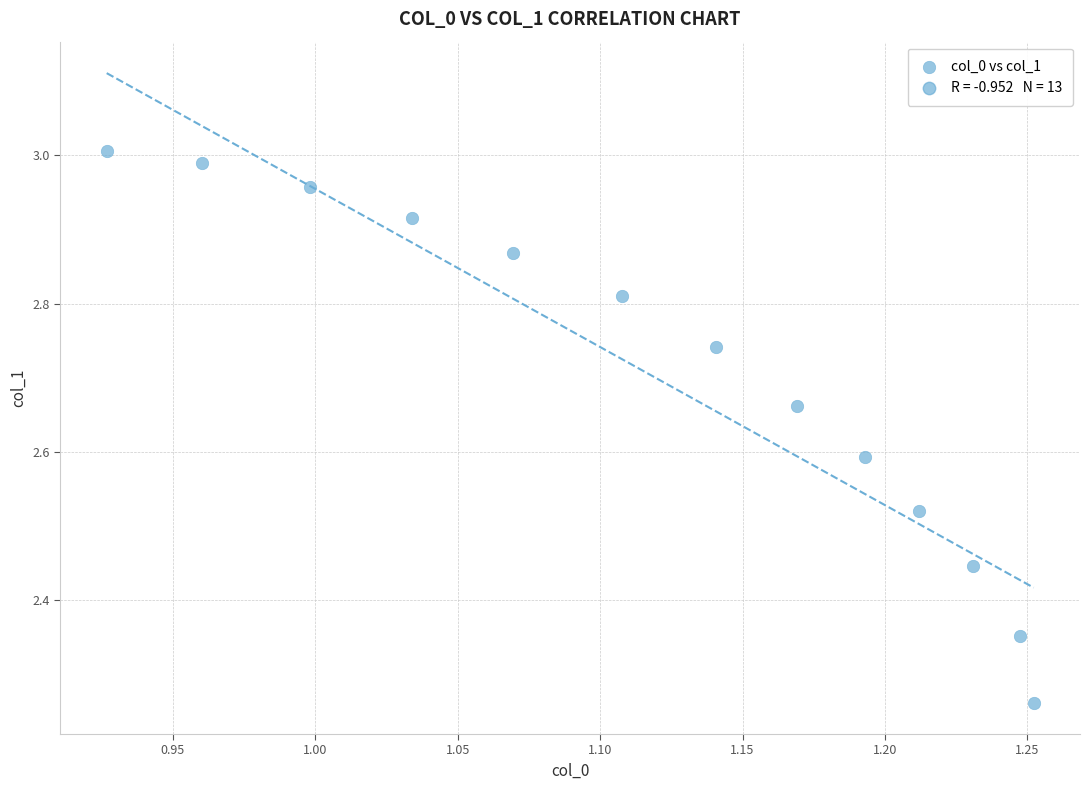

What is the range of Y values (max minus min)?

0.7